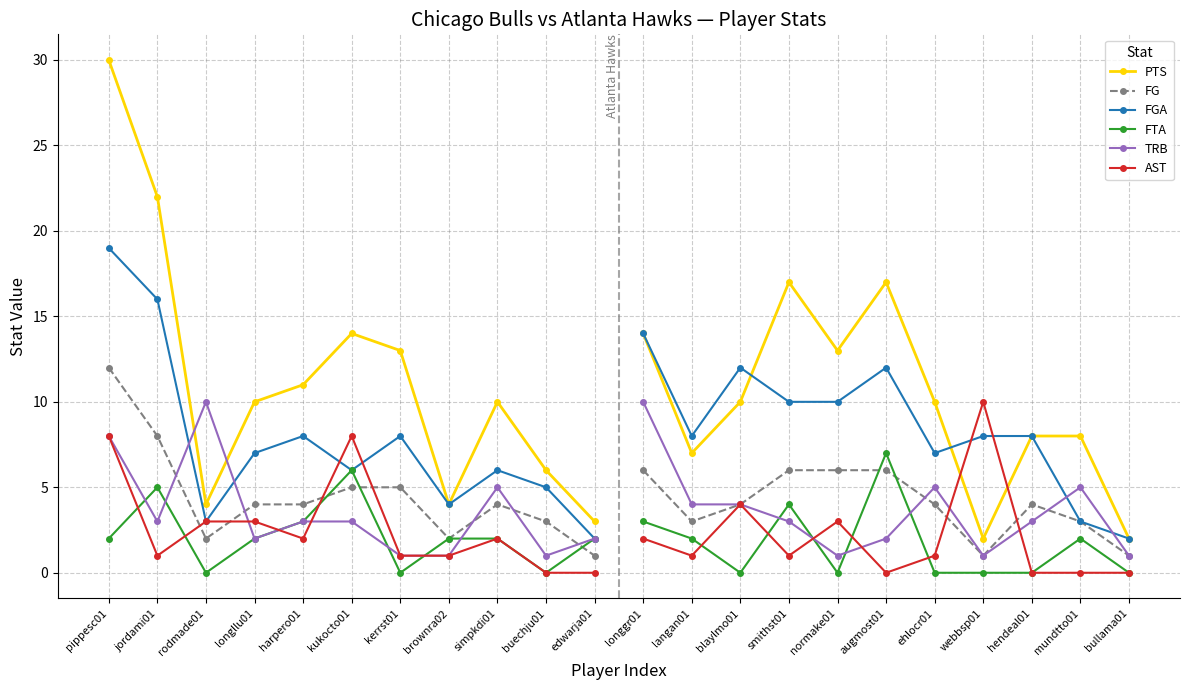

The FG series shows 3 at brownra02. True or false?

False